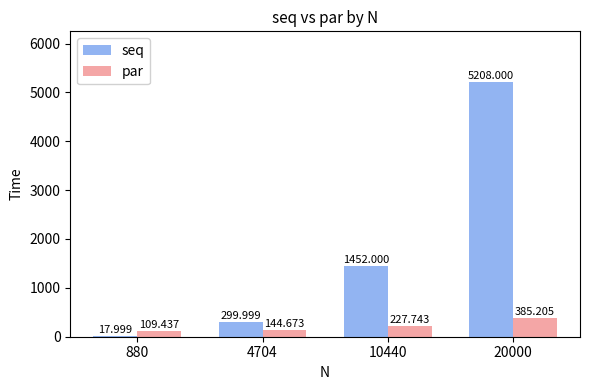

Between 4704 and 10440, which series saw the biggest shift?

seq